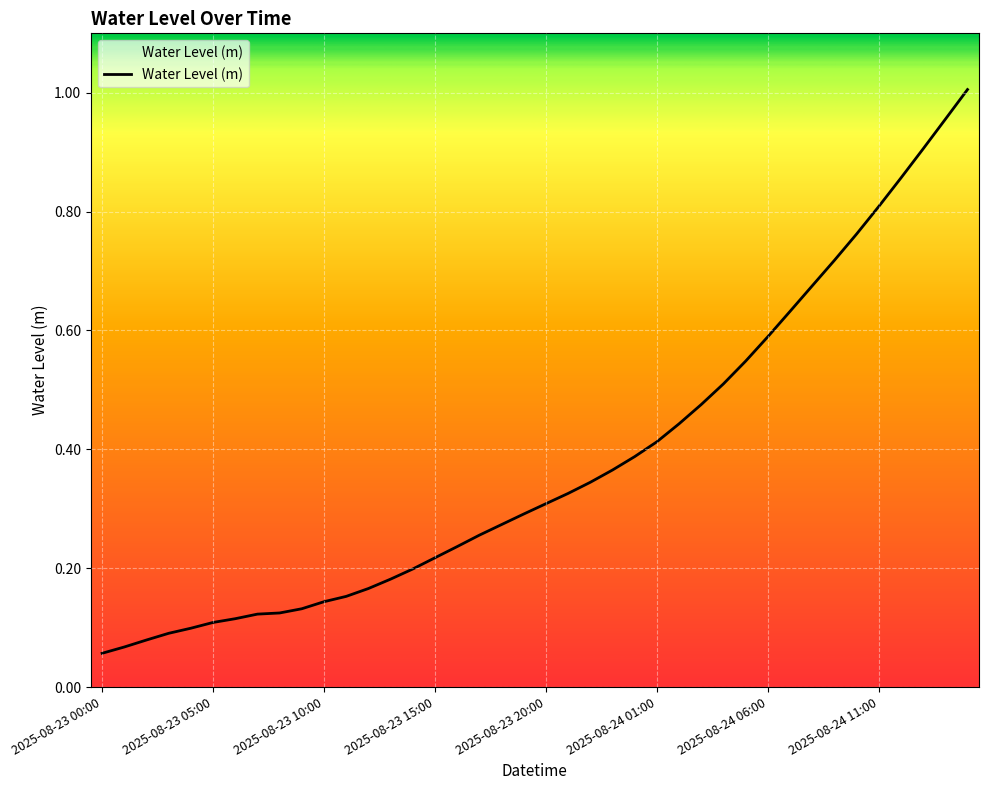

What is the label of the 34th point from the left?

2025-08-24 09:00